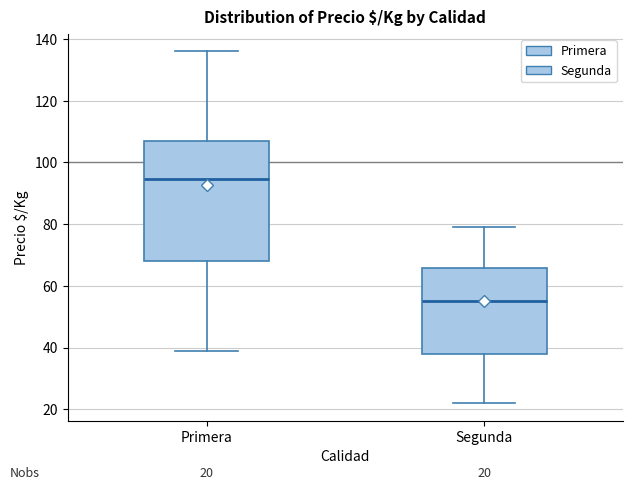

Which box's median line is the lowest?

Segunda